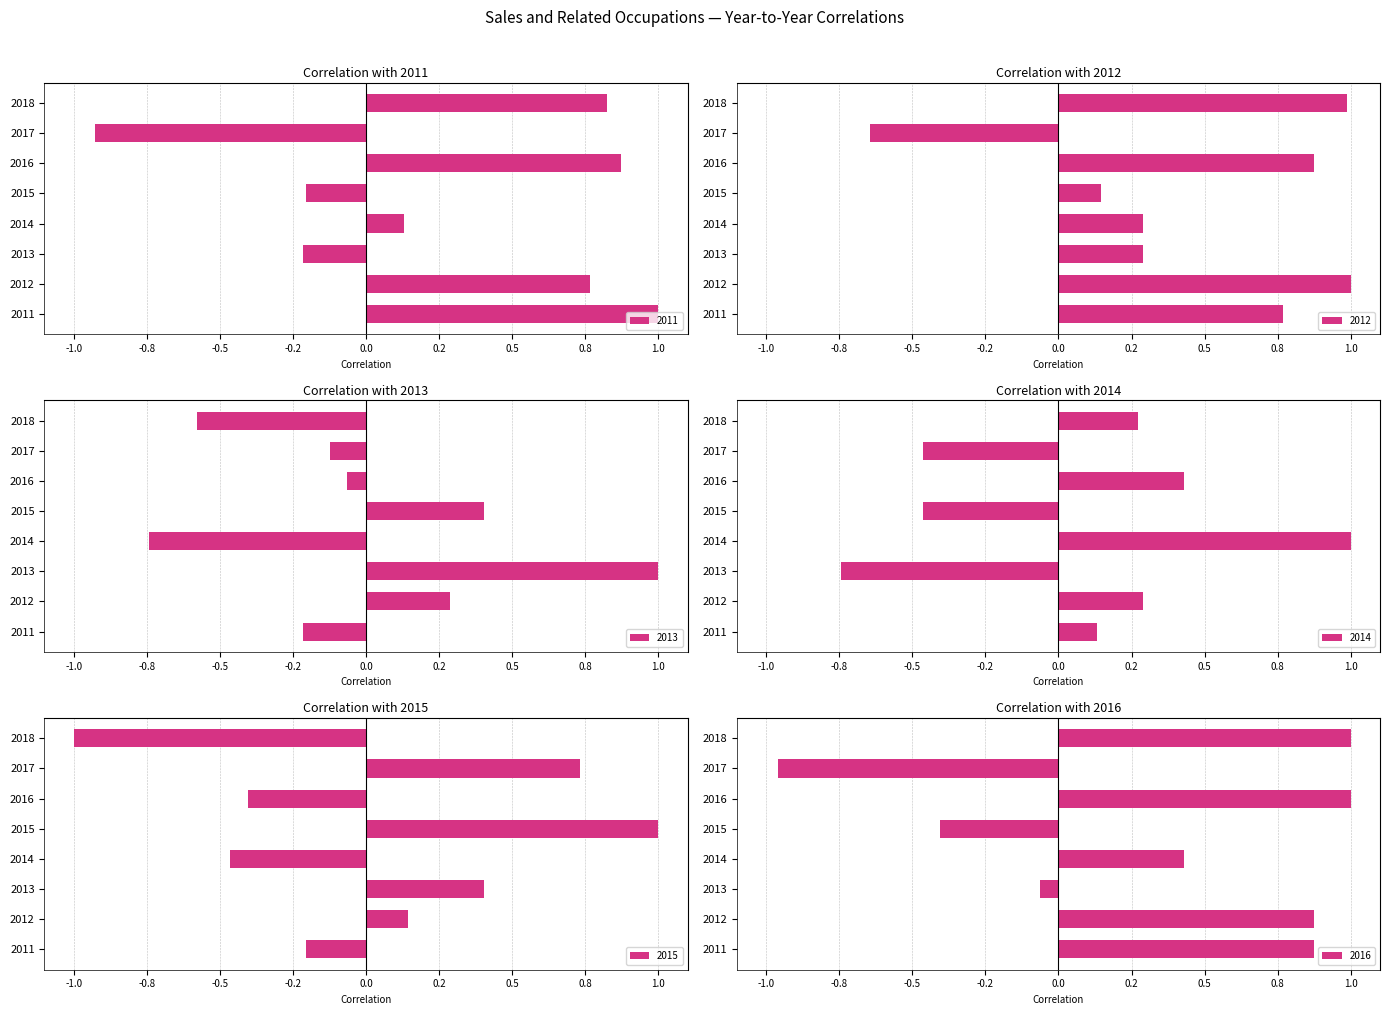

Reading left to right, transcribe all the data shown in this chart.

2011: 2011=1.0	2012=0.8	2013=-0.2	2014=0.1	2015=-0.2	2016=0.9	2017=-0.9	2018=0.8
2012: 2011=0.8	2012=1.0	2013=0.3	2014=0.3	2015=0.1	2016=0.9	2017=-0.6	2018=1.0
2013: 2011=-0.2	2012=0.3	2013=1.0	2014=-0.7	2015=0.4	2016=-0.1	2017=-0.1	2018=-0.6
2014: 2011=0.1	2012=0.3	2013=-0.7	2014=1.0	2015=-0.5	2016=0.4	2017=-0.5	2018=0.3
2015: 2011=-0.2	2012=0.1	2013=0.4	2014=-0.5	2015=1.0	2016=-0.4	2017=0.7	2018=-1.0
2016: 2011=0.9	2012=0.9	2013=-0.1	2014=0.4	2015=-0.4	2016=1.0	2017=-1.0	2018=1.0